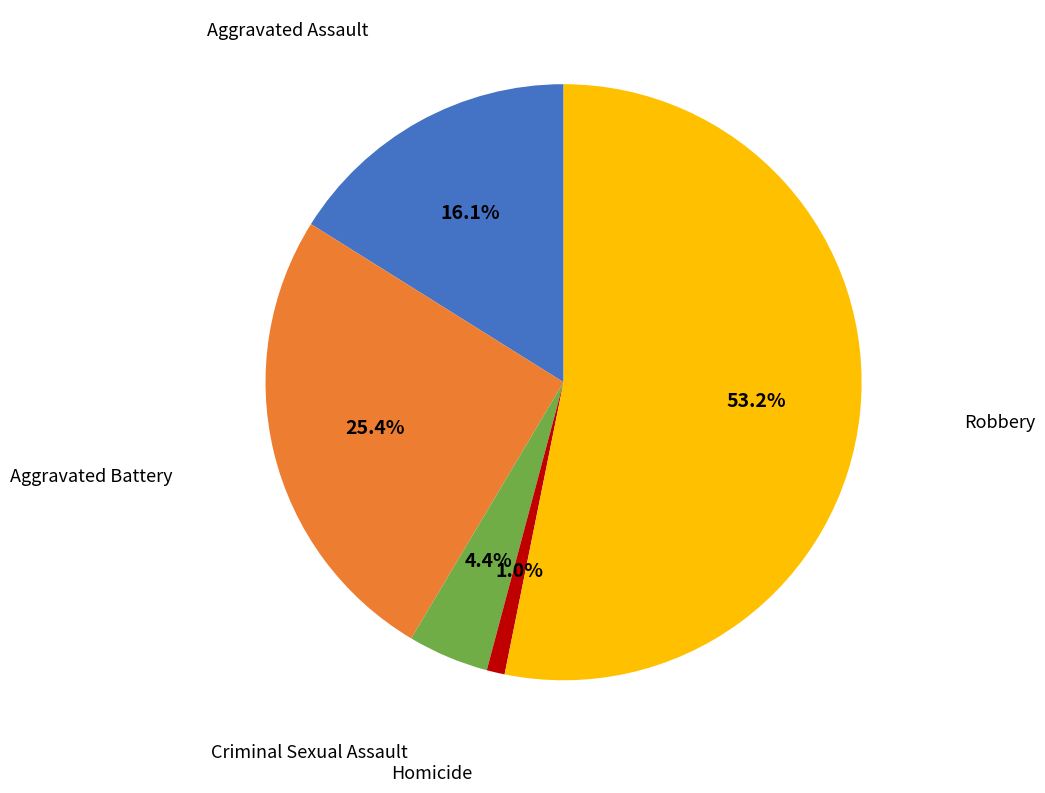

Does any single category account for the majority?

Yes